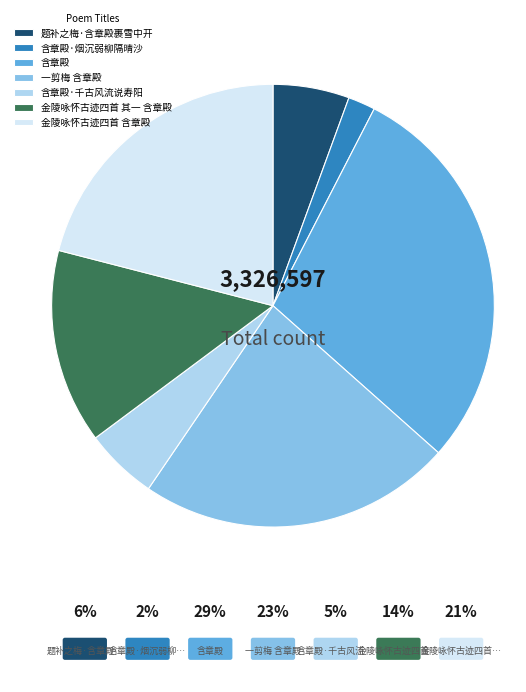

What is the largest slice in the pie chart?

含章殿